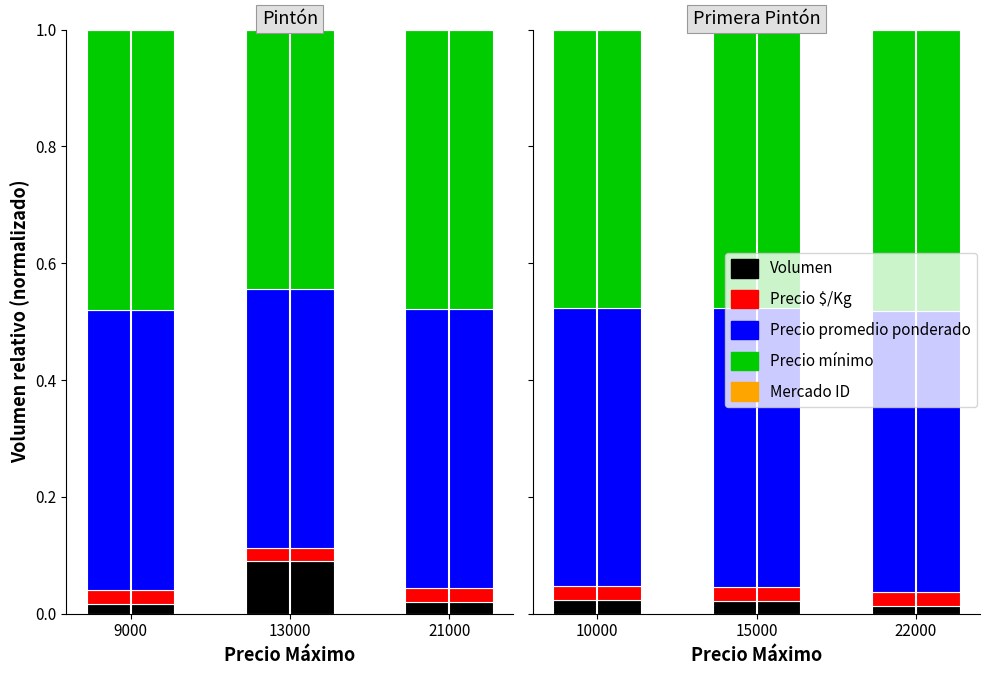

Which series has the largest range (max minus min)?

Volumen